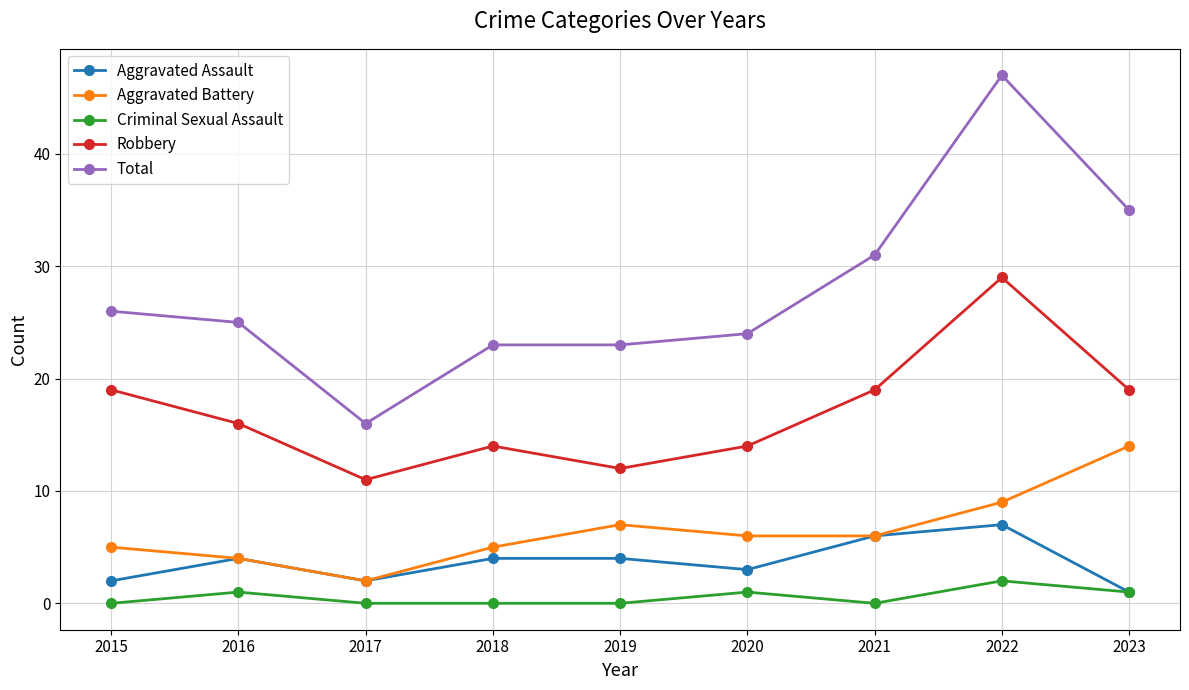

How many series are shown in this chart?

5